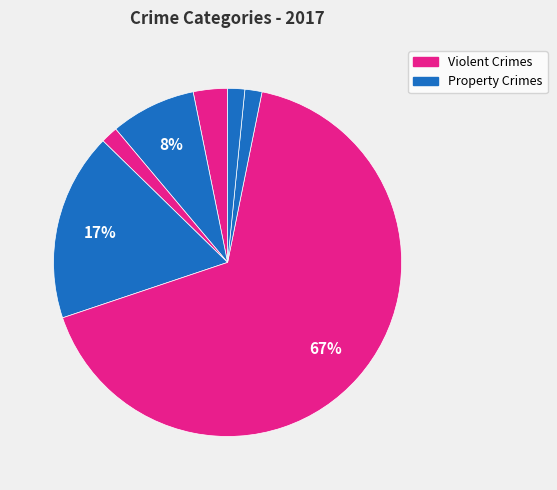

How many slices are in this pie chart?

7